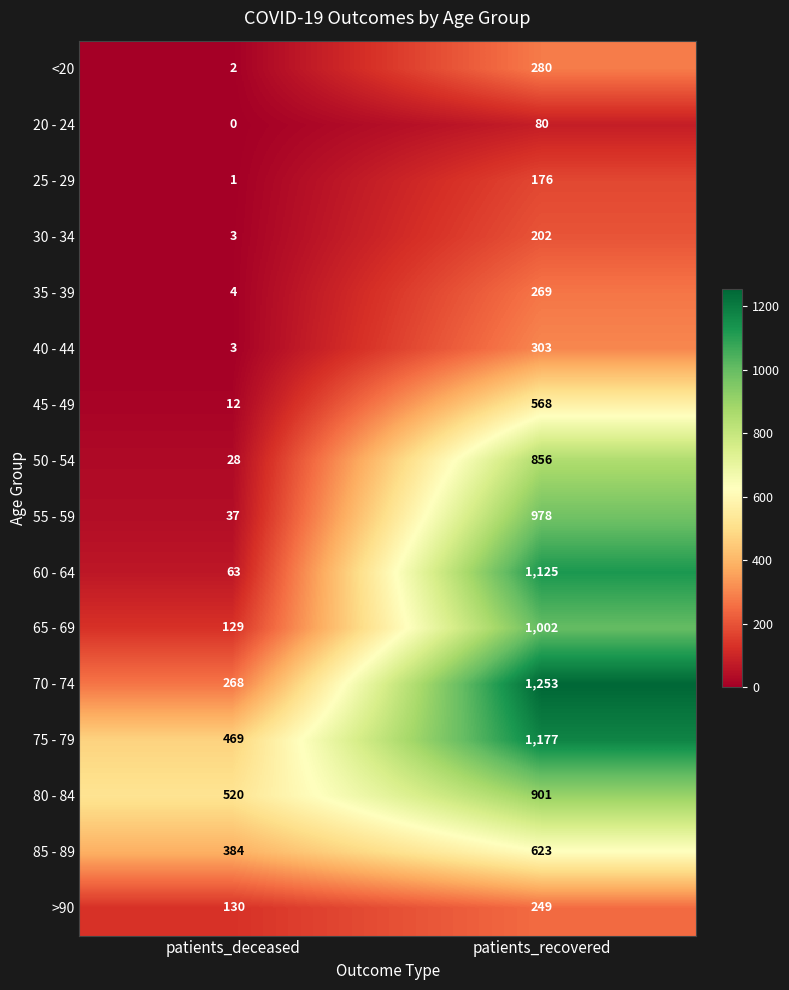

List the series in order of their peak value, lowest first.

20 - 24, 25 - 29, 30 - 34, >90, 35 - 39, <20, 40 - 44, 45 - 49, 85 - 89, 50 - 54, 80 - 84, 55 - 59, 65 - 69, 60 - 64, 75 - 79, 70 - 74